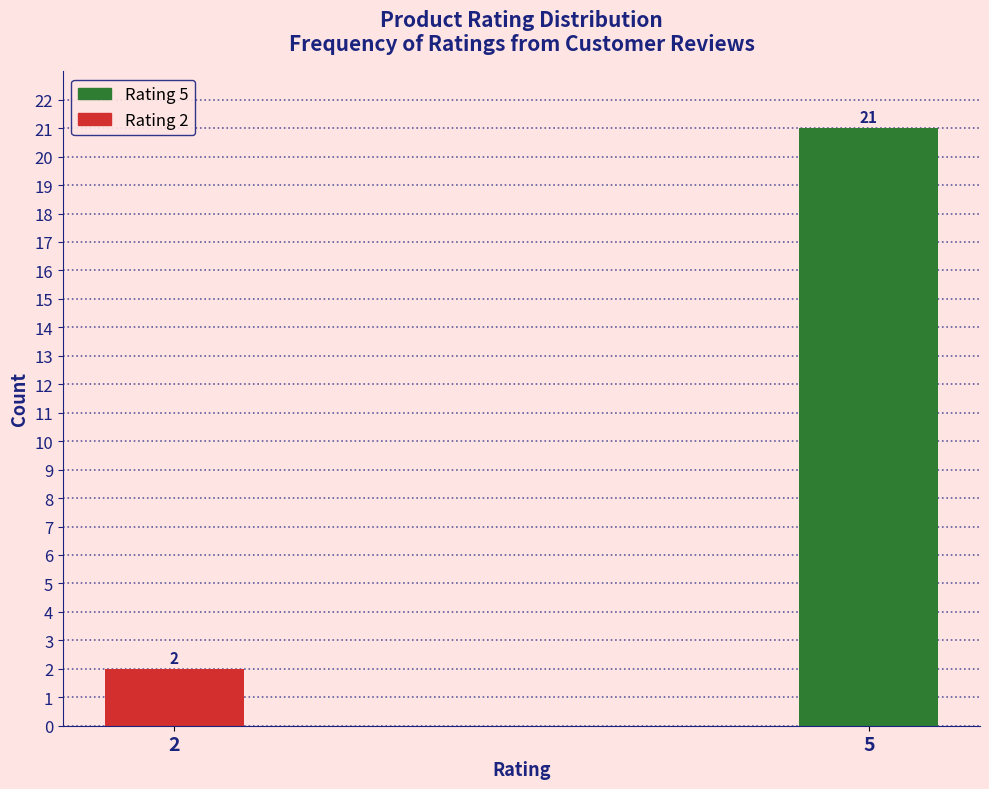

Reading left to right, what are all the values shown in this chart?

2=2	5=21